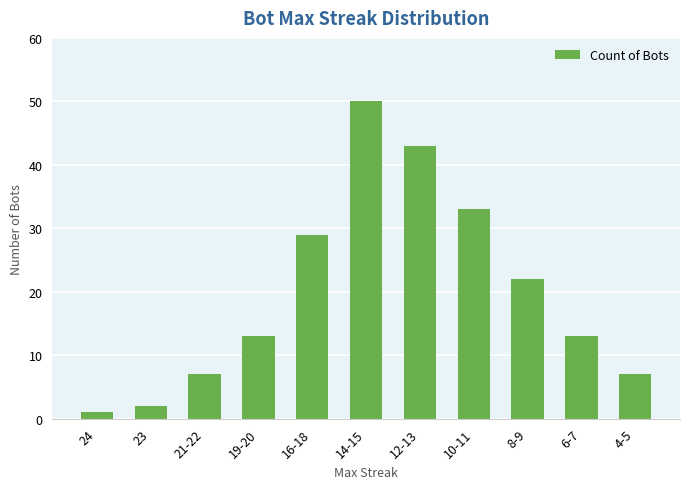

The value at 21-22 is 12. True or false?

False